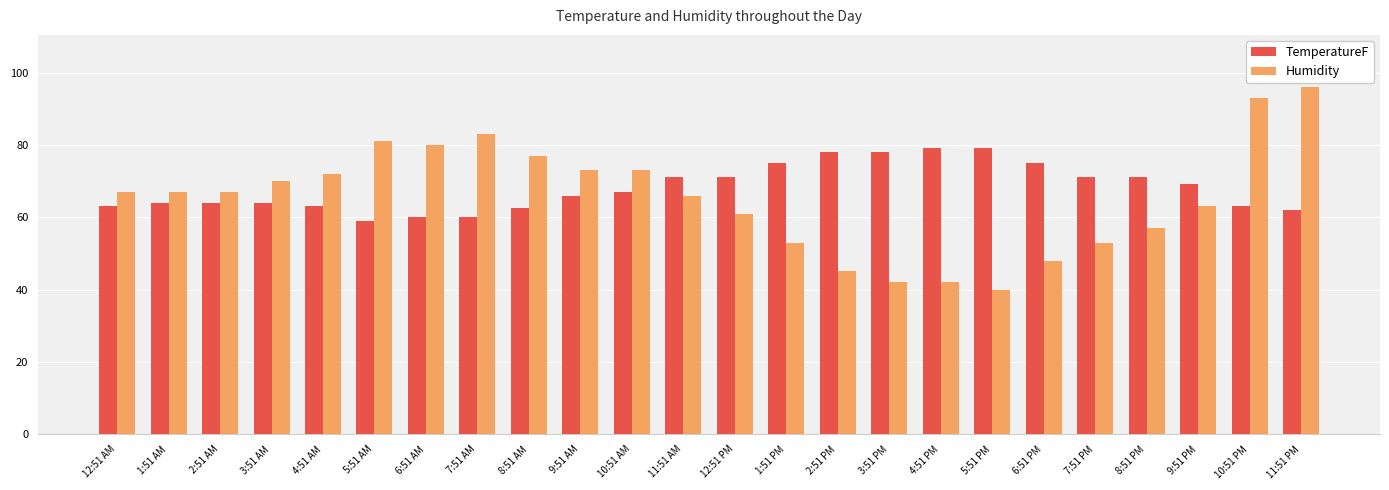

Which series has the widest spread of values?

Humidity